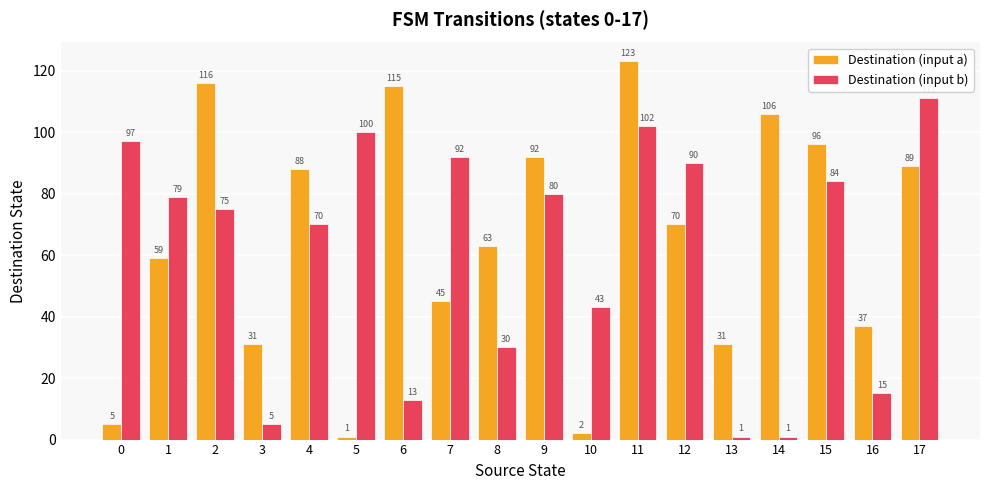

What is the difference between the Destination (input a) values at 13 and 15?

65